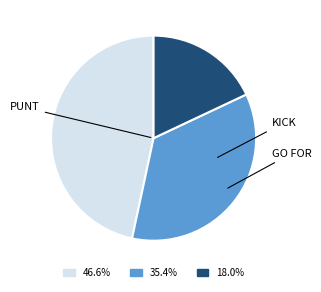

Is there a majority slice in this chart?

No